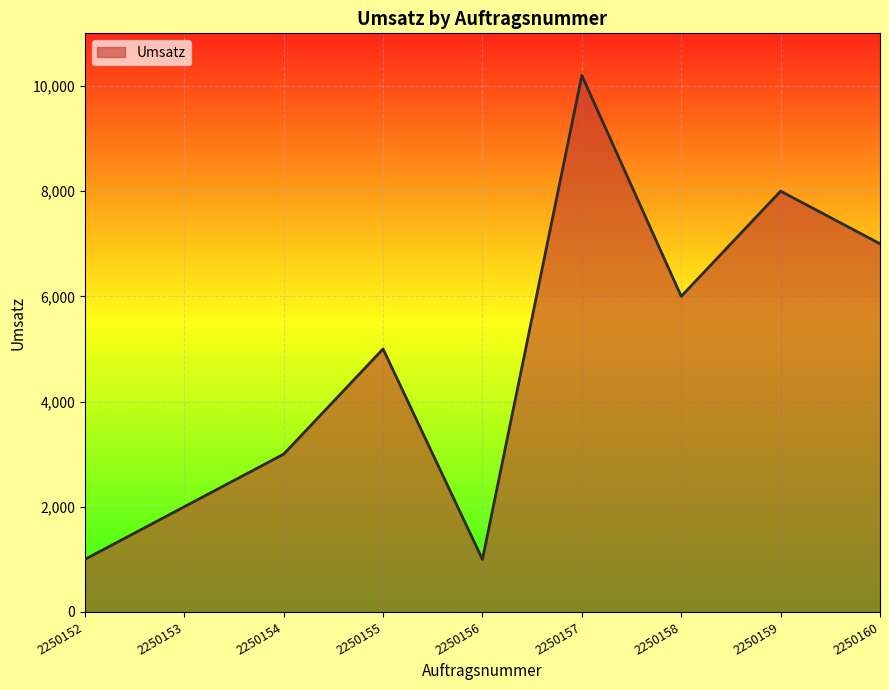

What is the difference between the maximum and minimum values?

9200